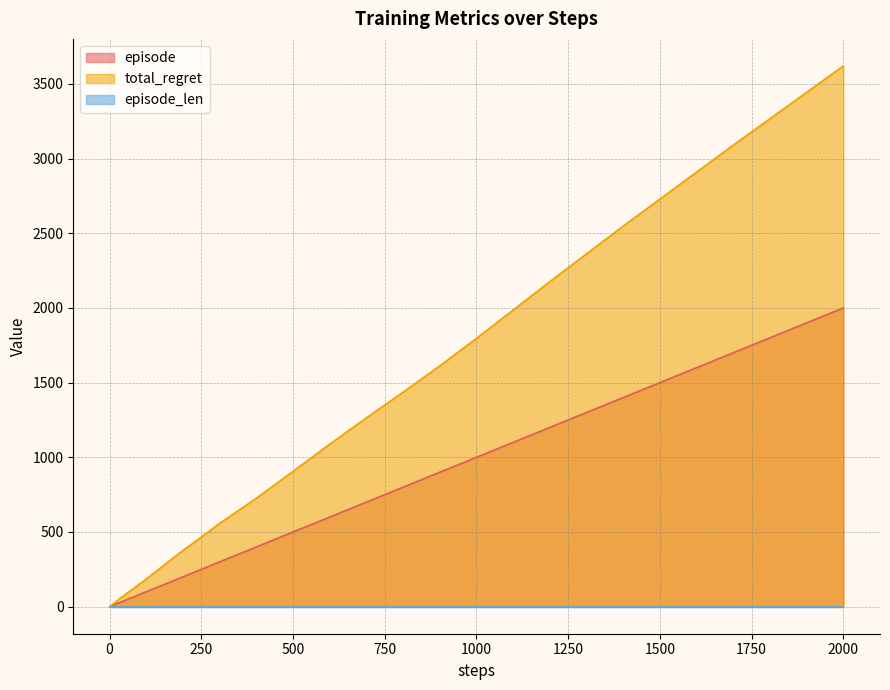

True or false: total_regret and episode intersect in this chart.

False